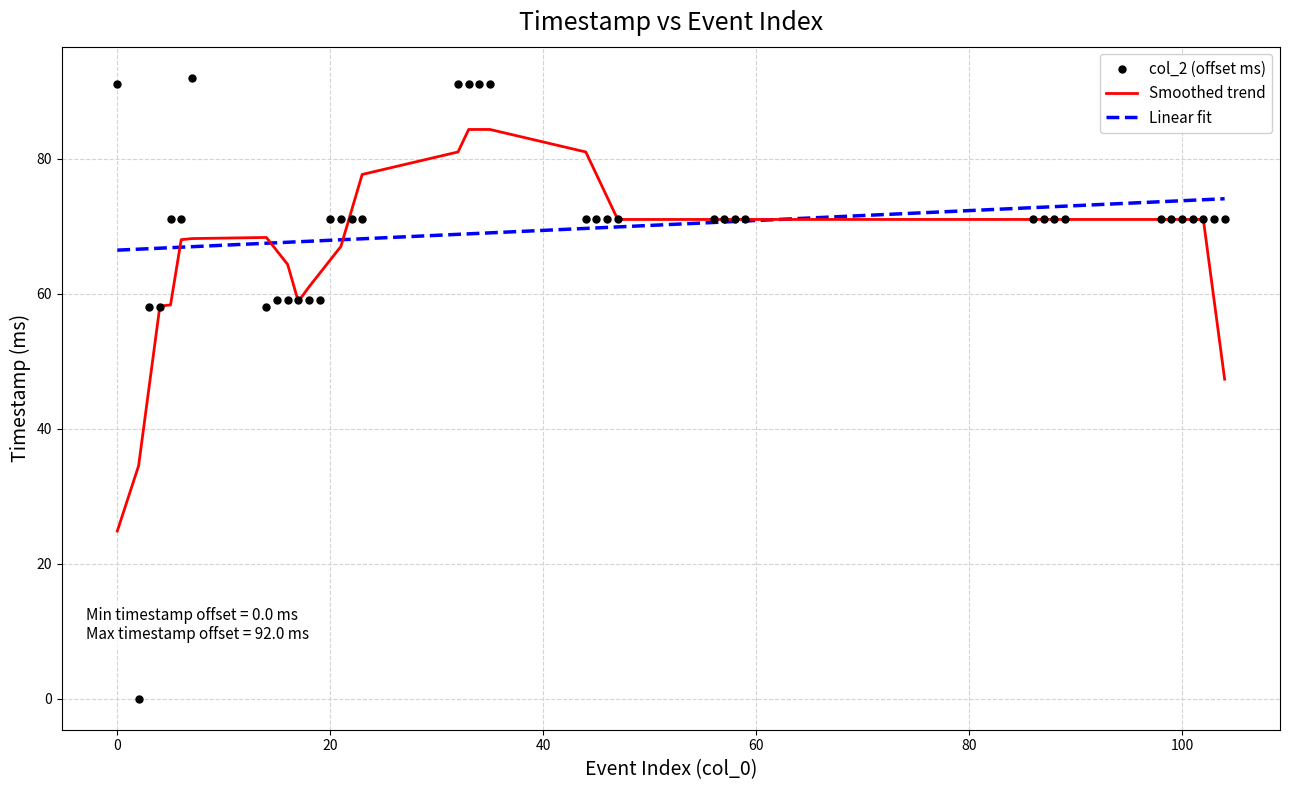

What is the lowest value of the Linear fit series?

66.5